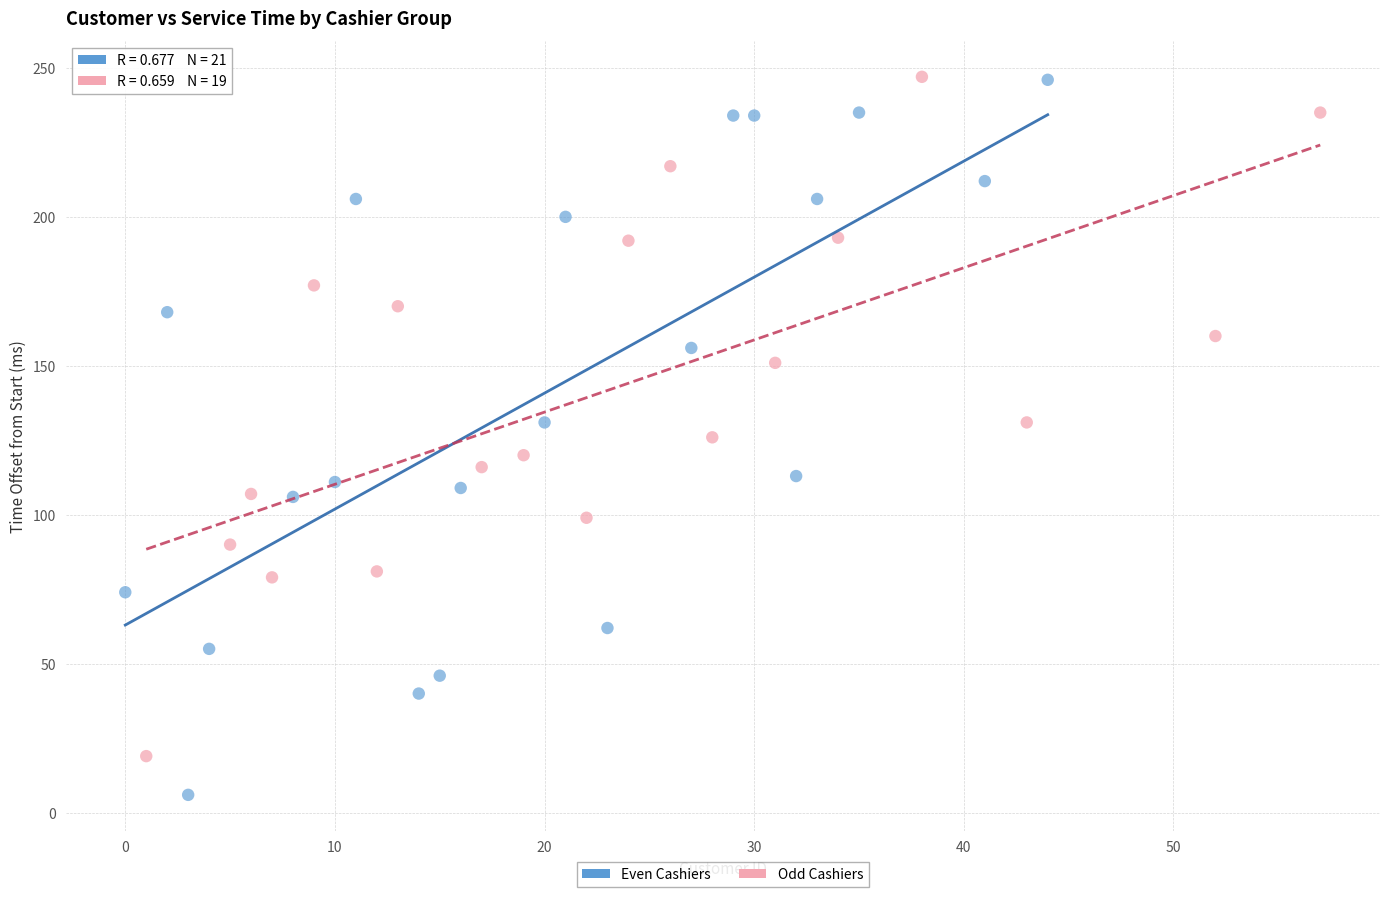

Which series has the largest Y range (max minus min)?

Even Cashiers